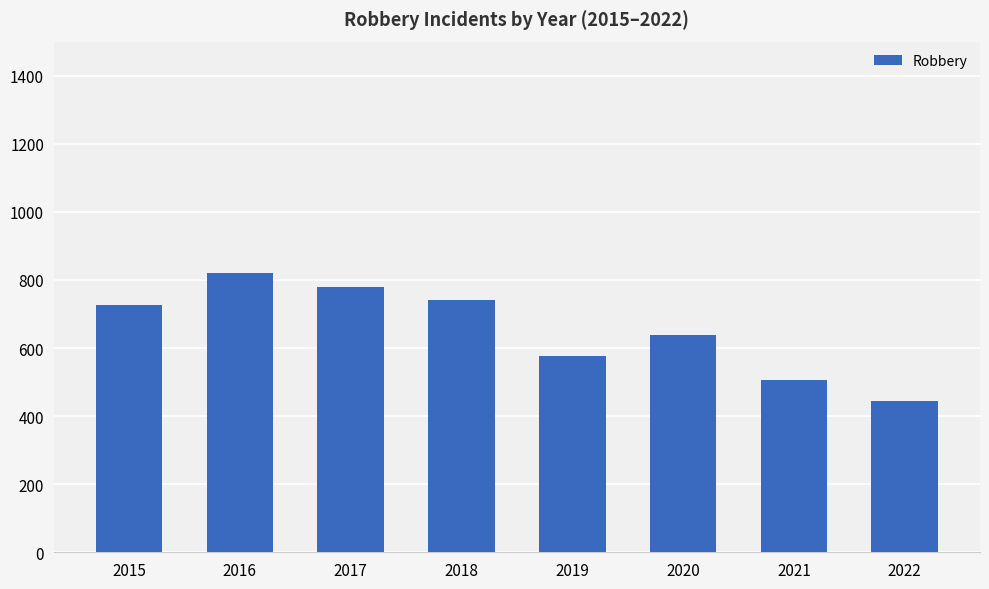

The value at 2015 is 726. True or false?

True